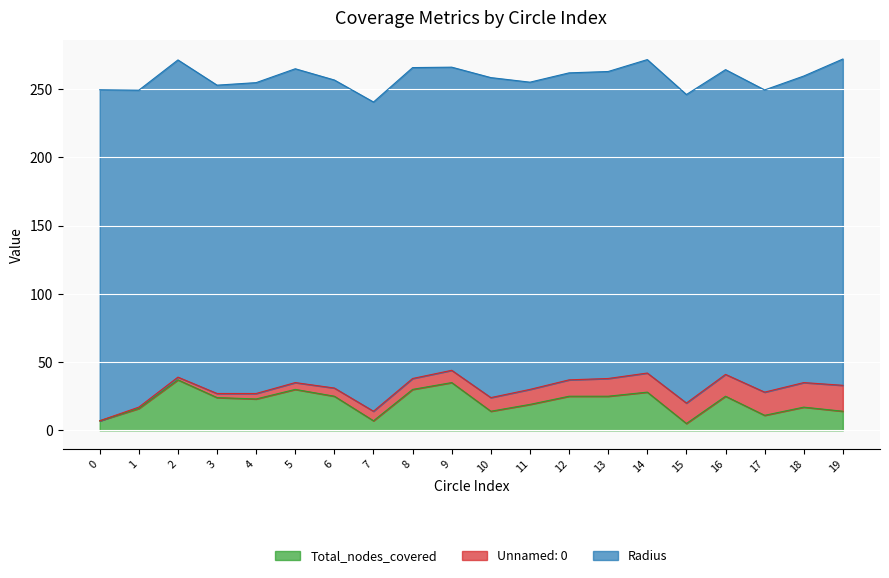

Count the number of data series in this chart.

3